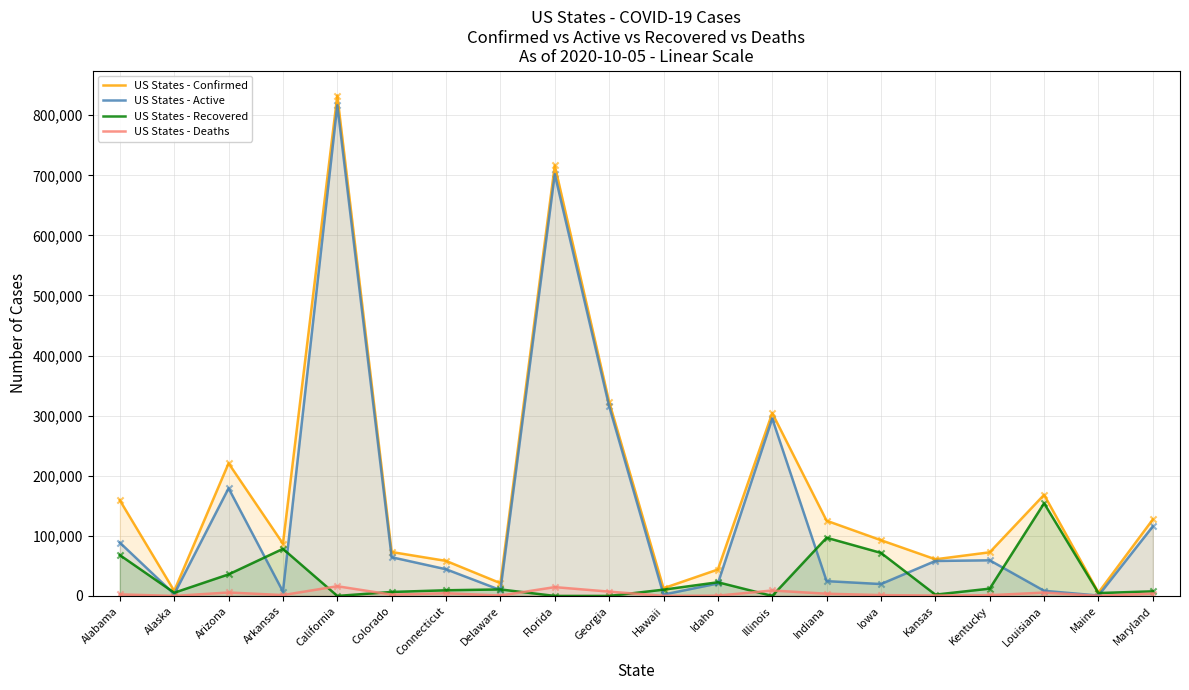

Which series contains the highest Y value?

US States - Confirmed